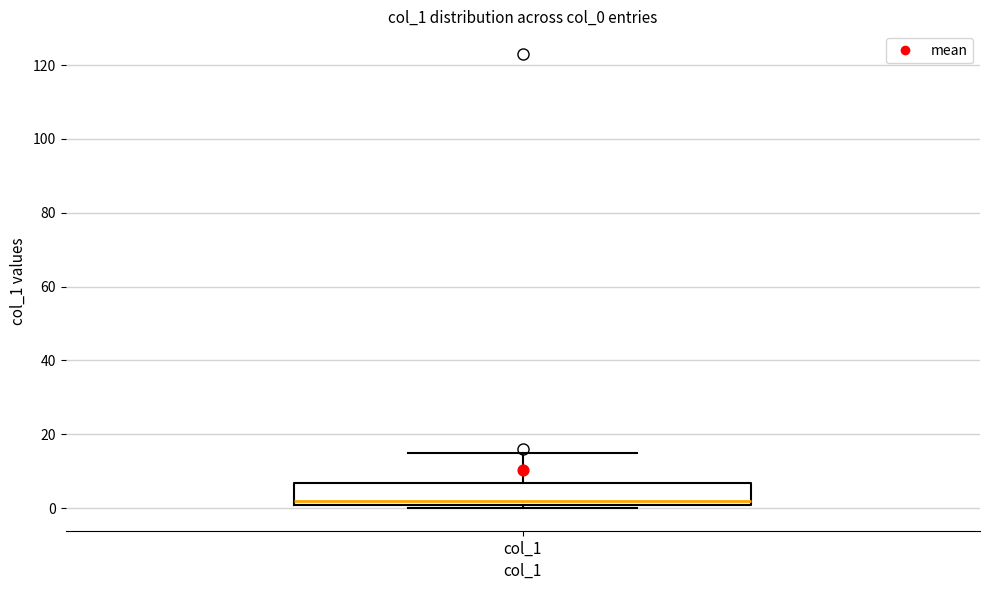

Read this box plot against the y-axis: the position of the median line, the range covered by the box, and the ends of both whiskers. The values are not printed on the chart, so give them approximately, as read against the axis.

median 2, box 0 to 6, whiskers 0 (just below the box's lower edge) to 16